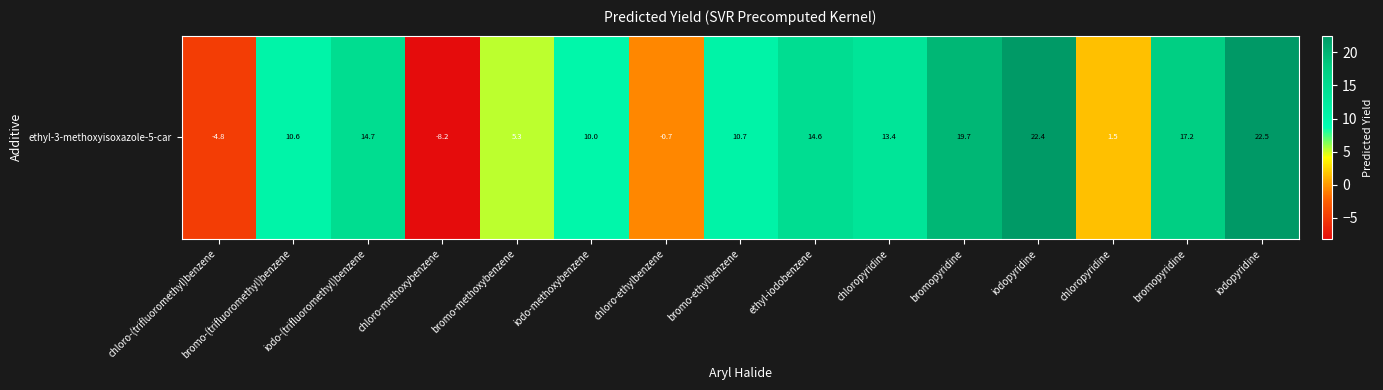

Reading left to right, transcribe all the data shown in this chart.

-4.8	10.6	14.7	-8.2	5.3	10.0	-0.7	10.7	14.6	13.4	19.7	22.4	1.5	17.2	22.5